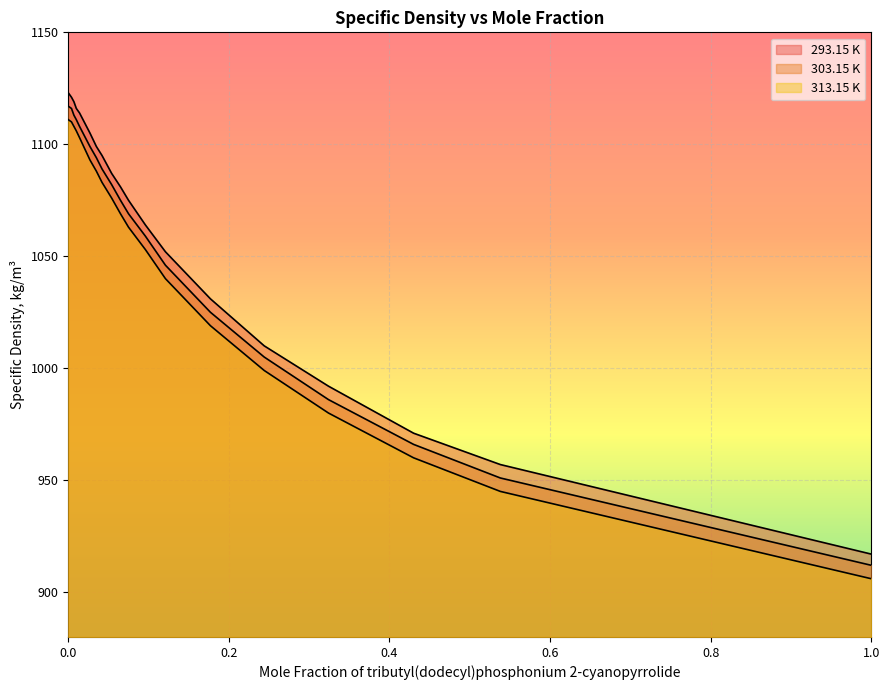

What is the value of the 303.15 K point at the 16th from the left?

986